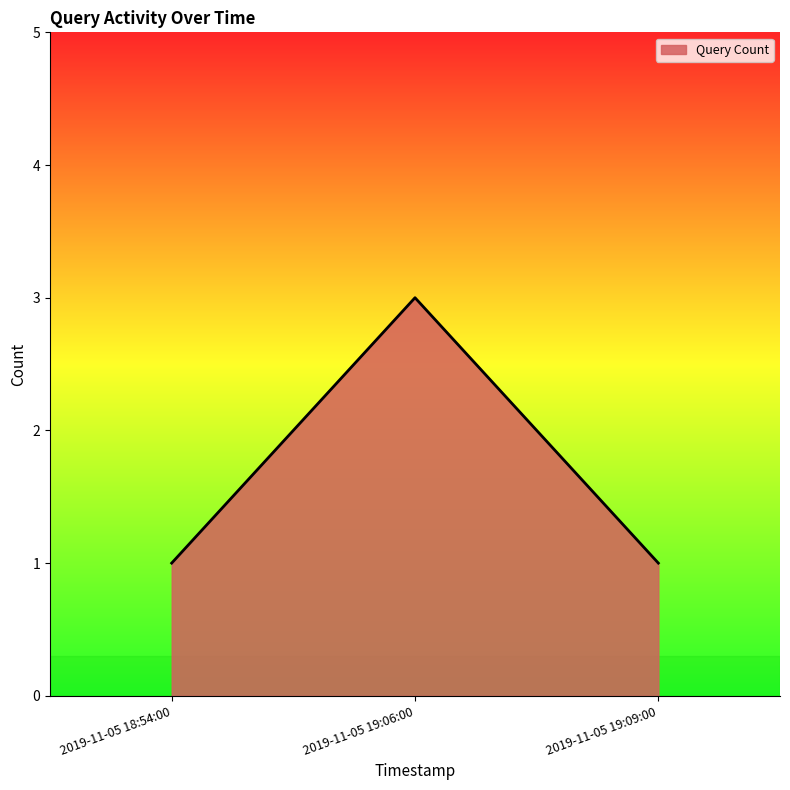

What is the minimum value shown in the chart?

1